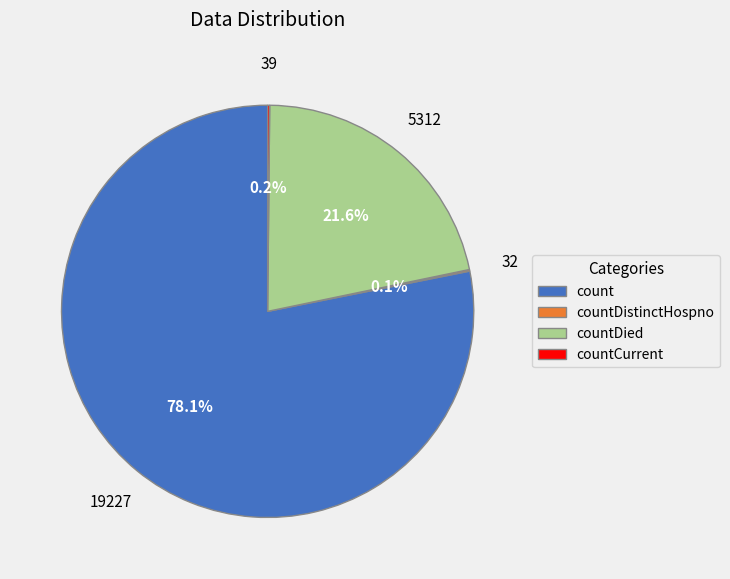

The count slice represents 78% of the pie. True or false?

True